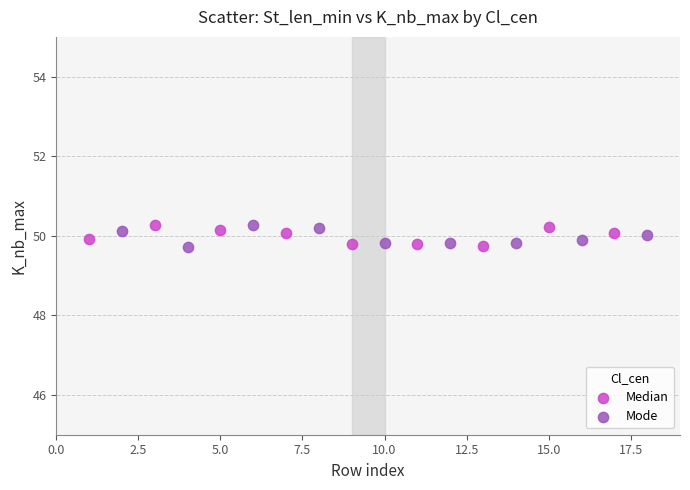

What are all the series names shown in the legend?

Median, Mode